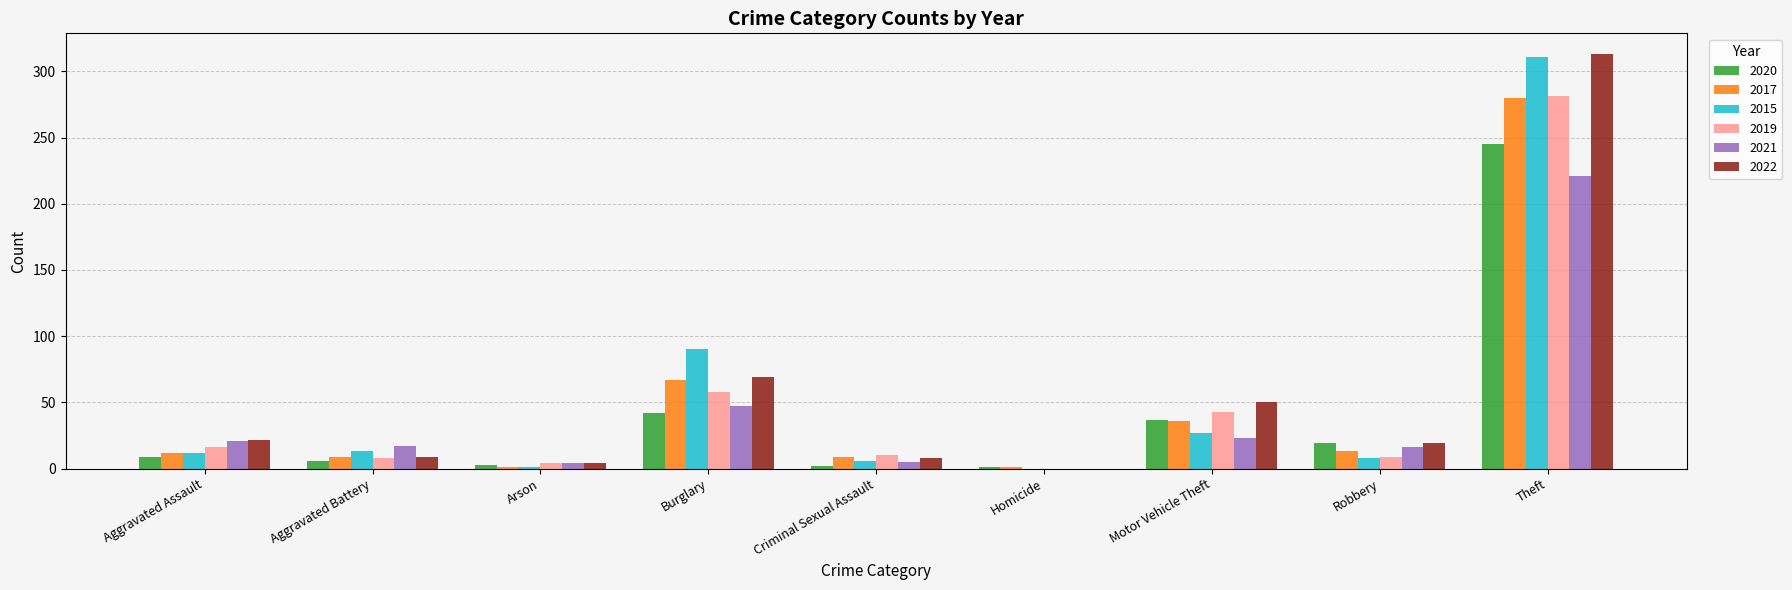

The 2020 series shows 147 at Theft. True or false?

False